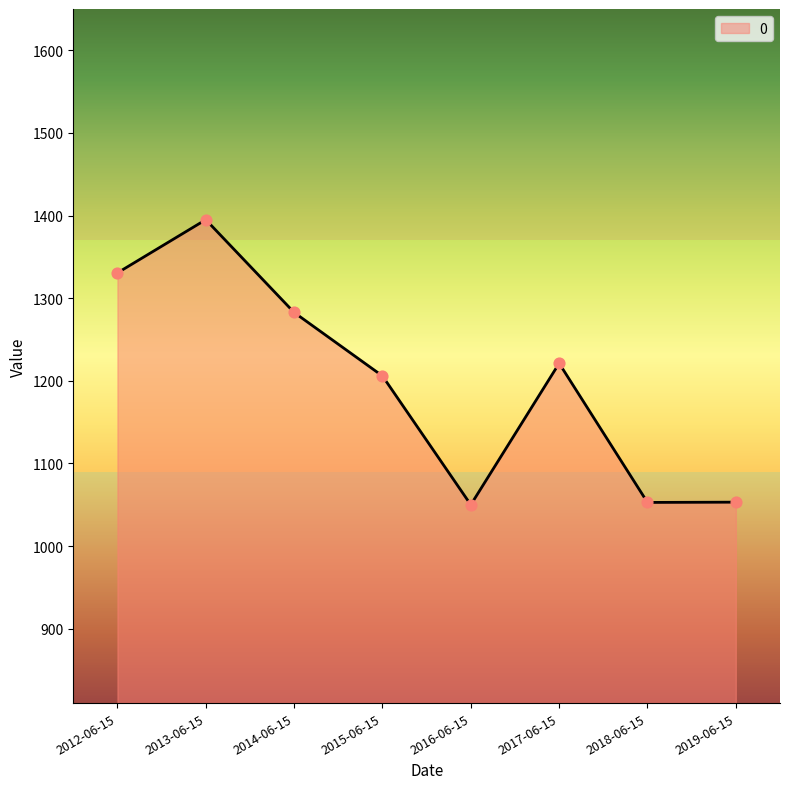

Approximately how many times larger is the value at 2012-06-15 compared to 2013-06-15?

1.0